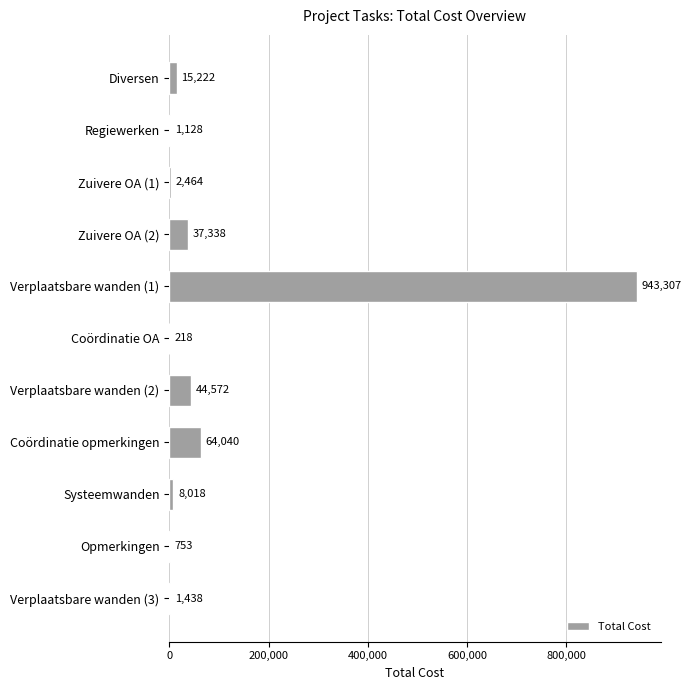

What is the greatest value displayed?

943307.0